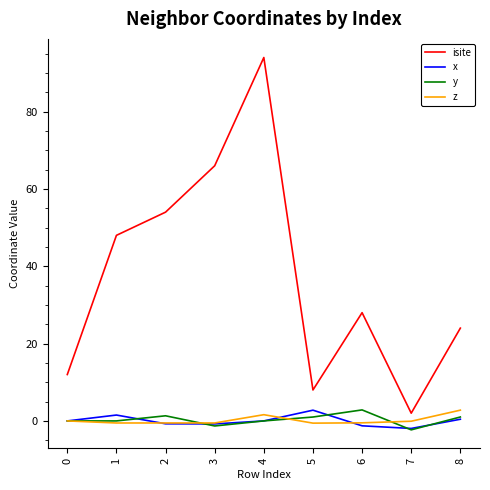

What is the approximate value of y at 8?

1.0